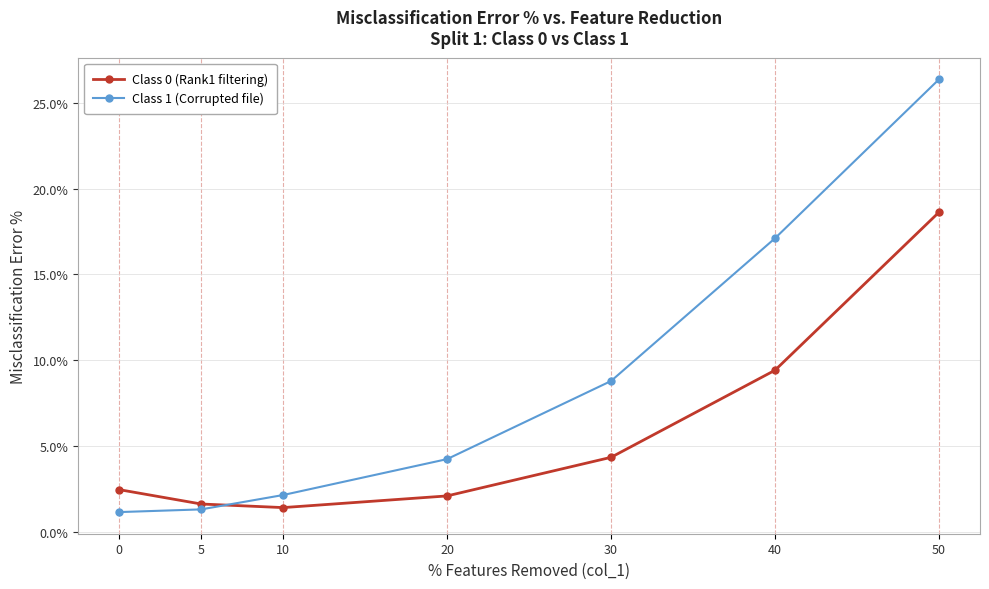

Is it true that Class 0 (Rank1 filtering) equals 0.5 at 10?

False